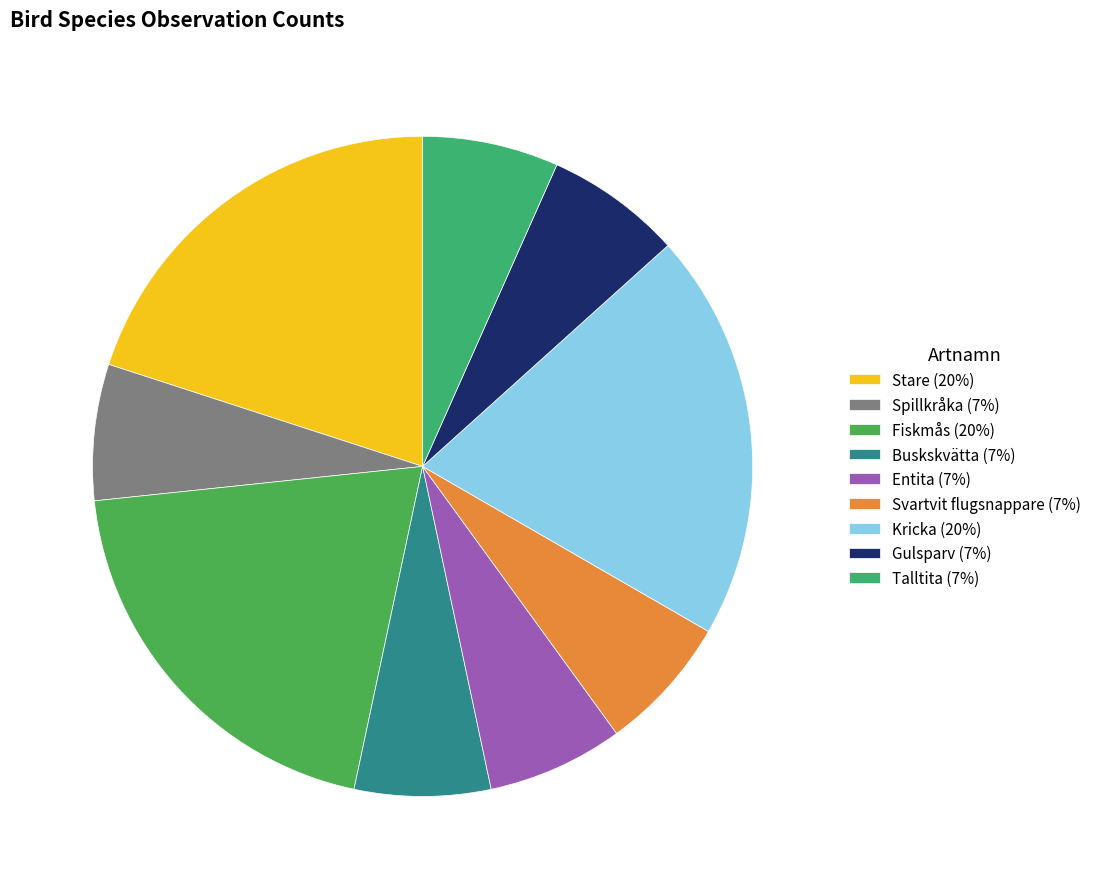

To the nearest percent, what percentage of the pie is Talltita?

7%